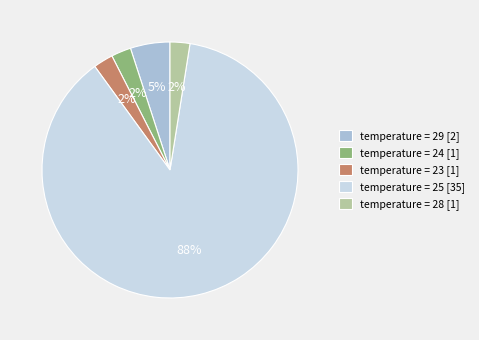

To the nearest percent, what is the average slice percentage?

20%